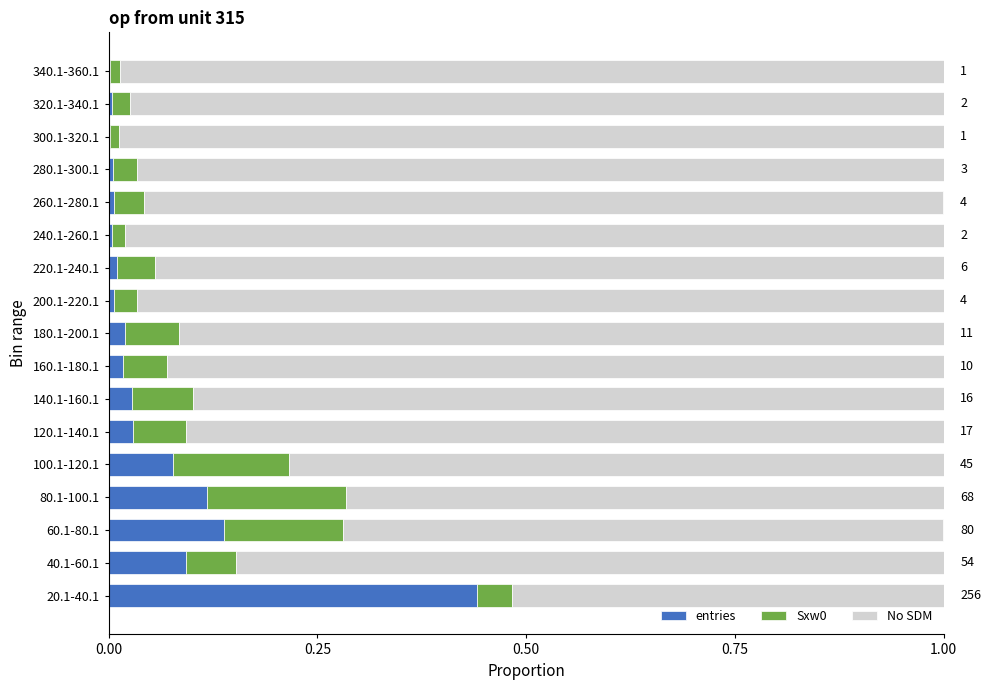

The value of entries at 240.1-260.1 is 0.0. True or false?

True